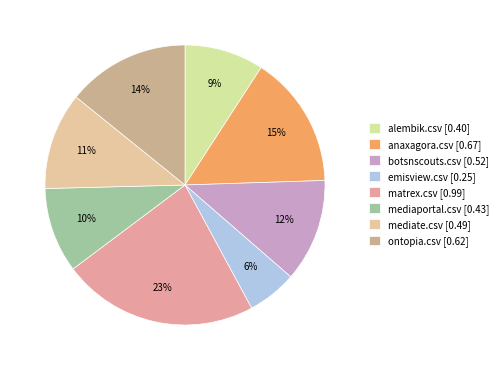

Combined, what portion of the pie is matrex.csv and mediate.csv?

33.9%